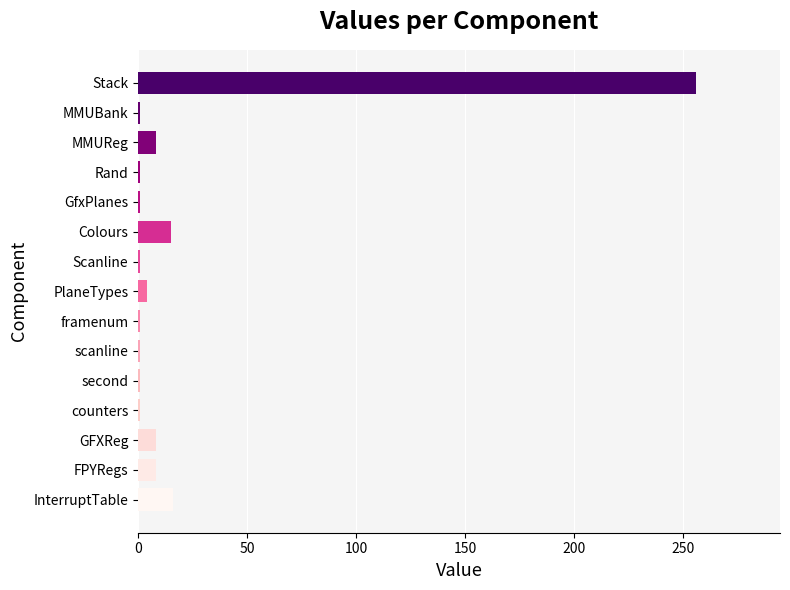

The chart shows a value of 8 at GFXReg. True or false?

True